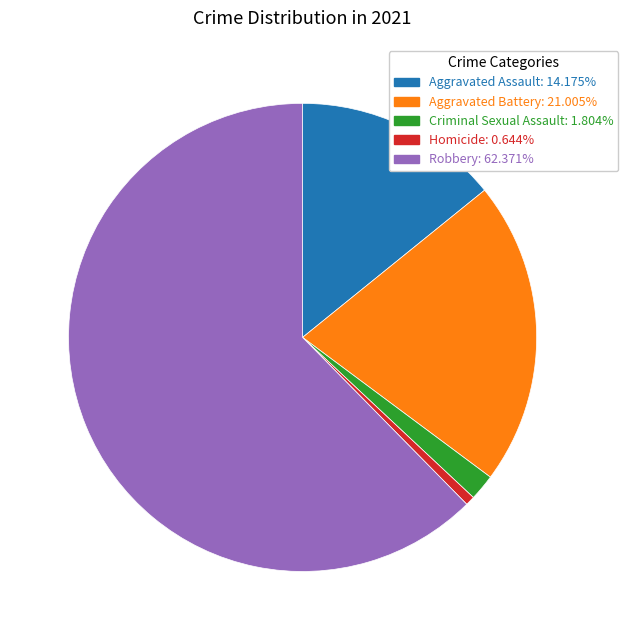

Is it true that Aggravated Battery is 7% of the pie?

False